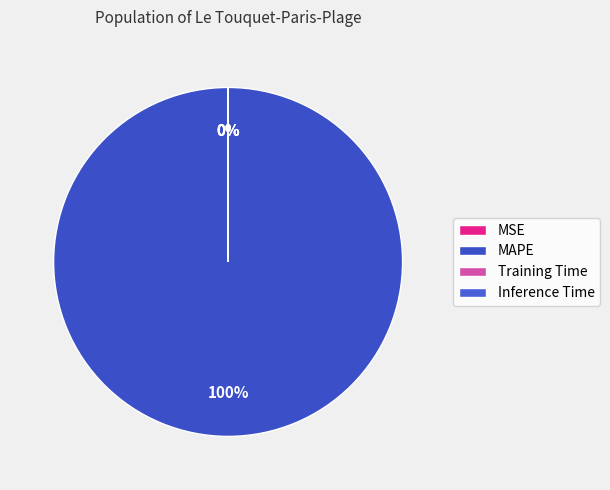

How many slices are in this pie chart?

4